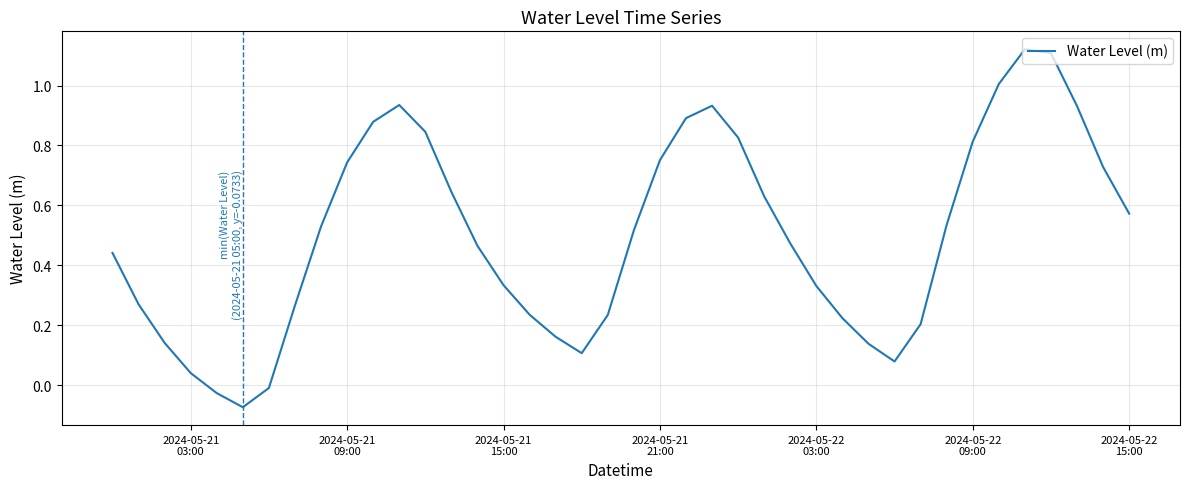

What is the difference between the maximum and minimum values?

1.2